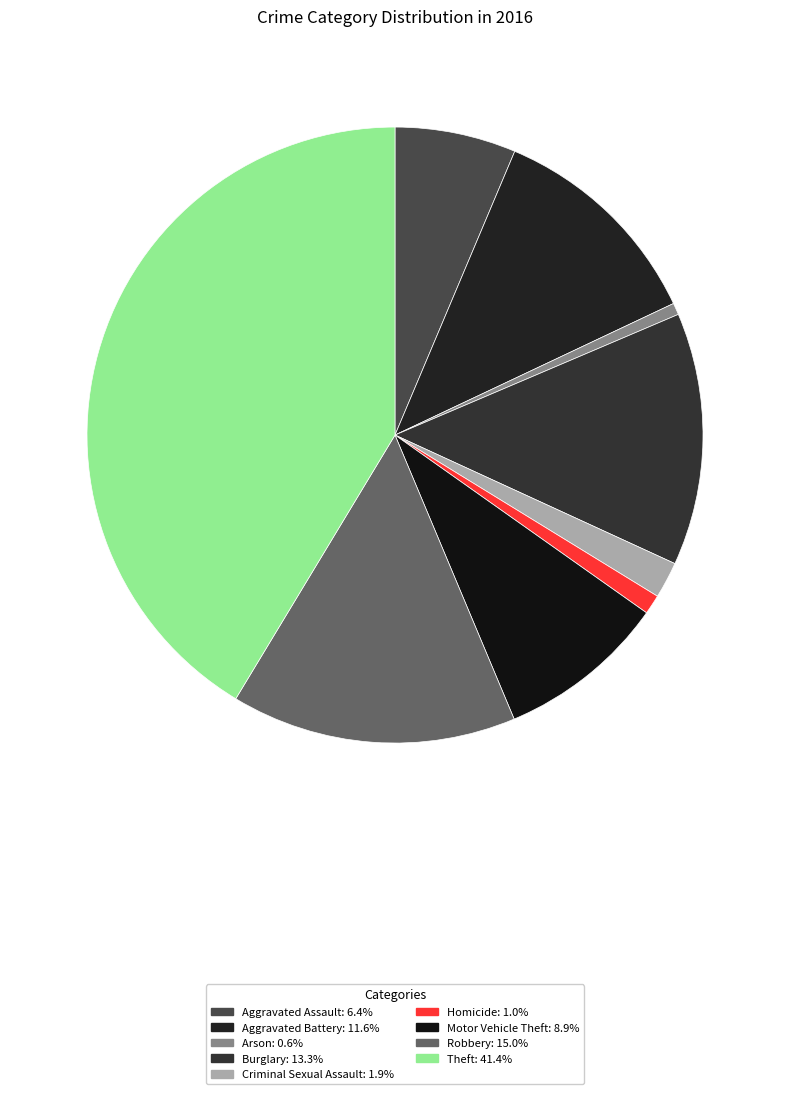

Do Arson and Theft together represent more than half of the pie?

No